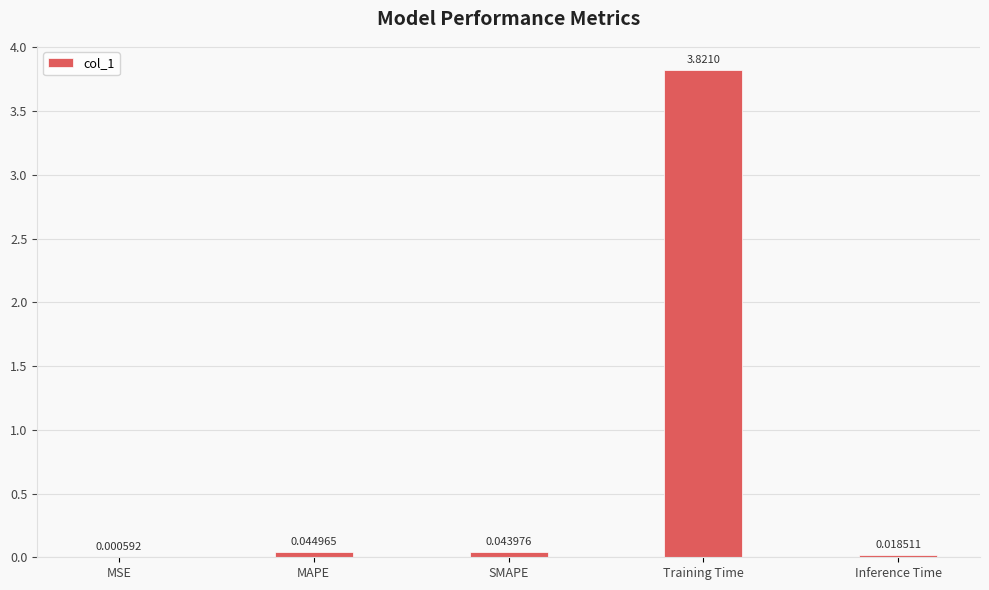

Are the bars grouped side by side (vs. stacked)?

No